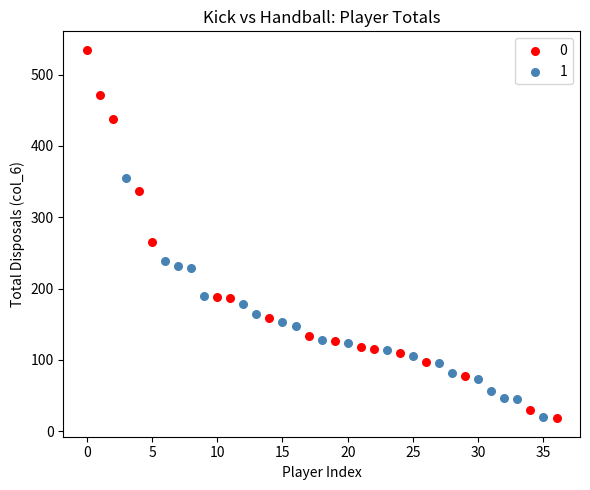

What are all the series names shown in the legend?

0, 1